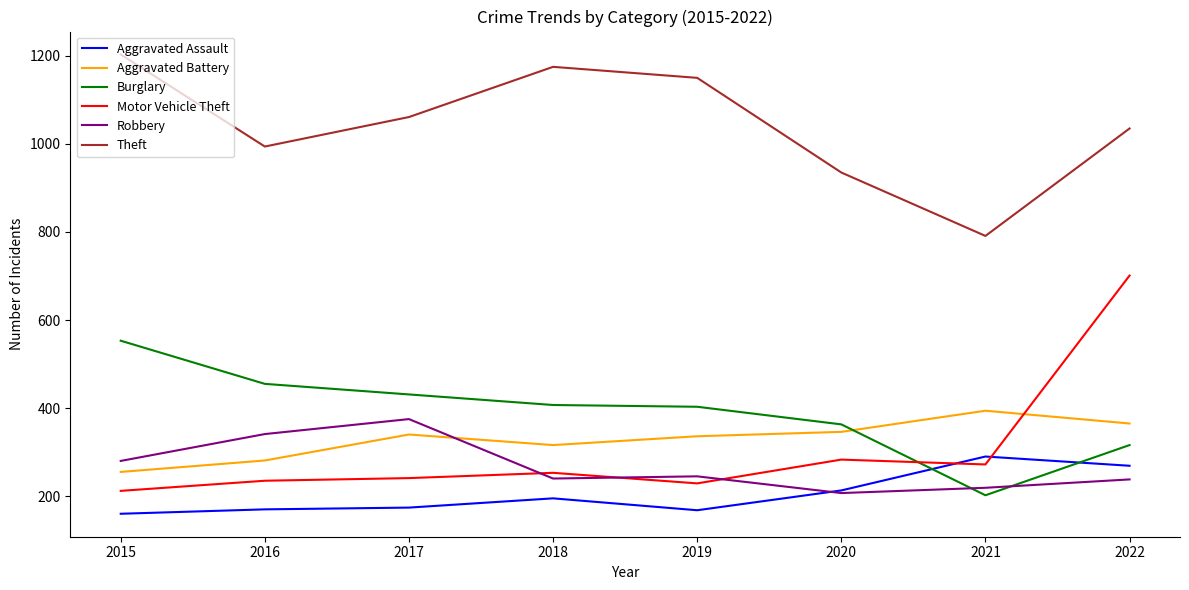

Which series has the widest spread of values?

Motor Vehicle Theft